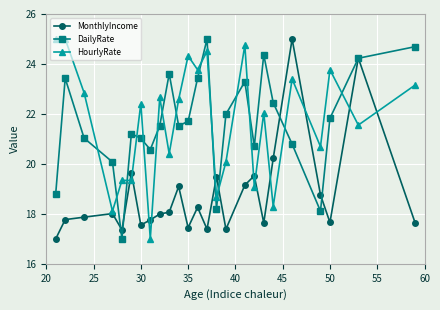

What is the difference between the maximum and second lowest values in the HourlyRate series?

6.9